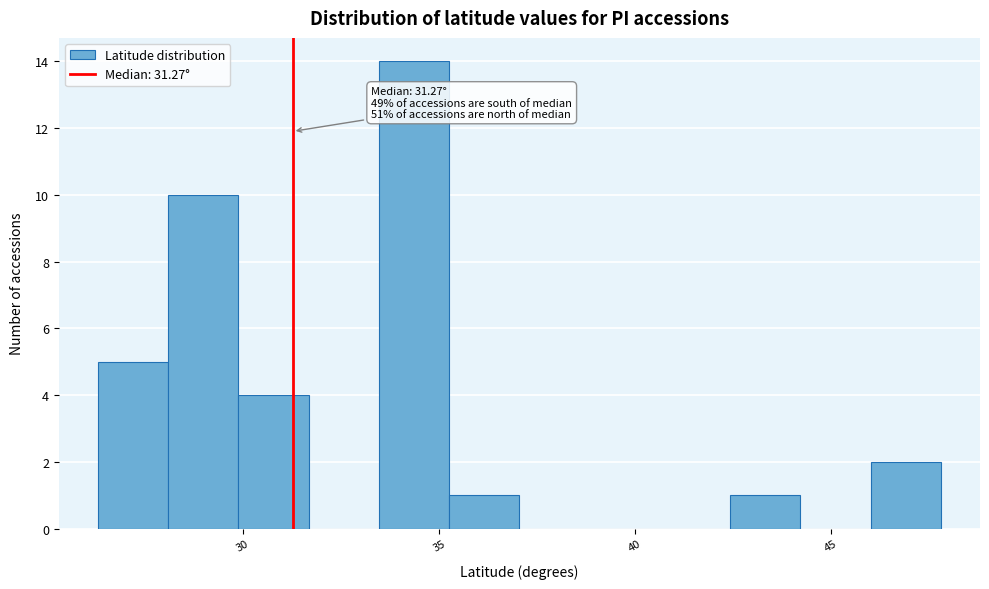

Around what value on the x-axis is the tallest bar? Give the approximate position of its centre, as read against the axis.

34.5